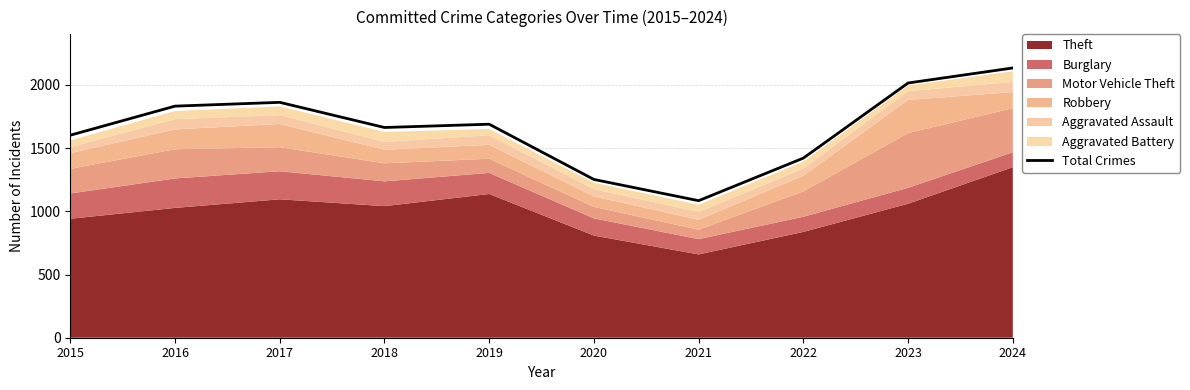

How many points are higher than both their immediate neighbors (excluding endpoints)?

2